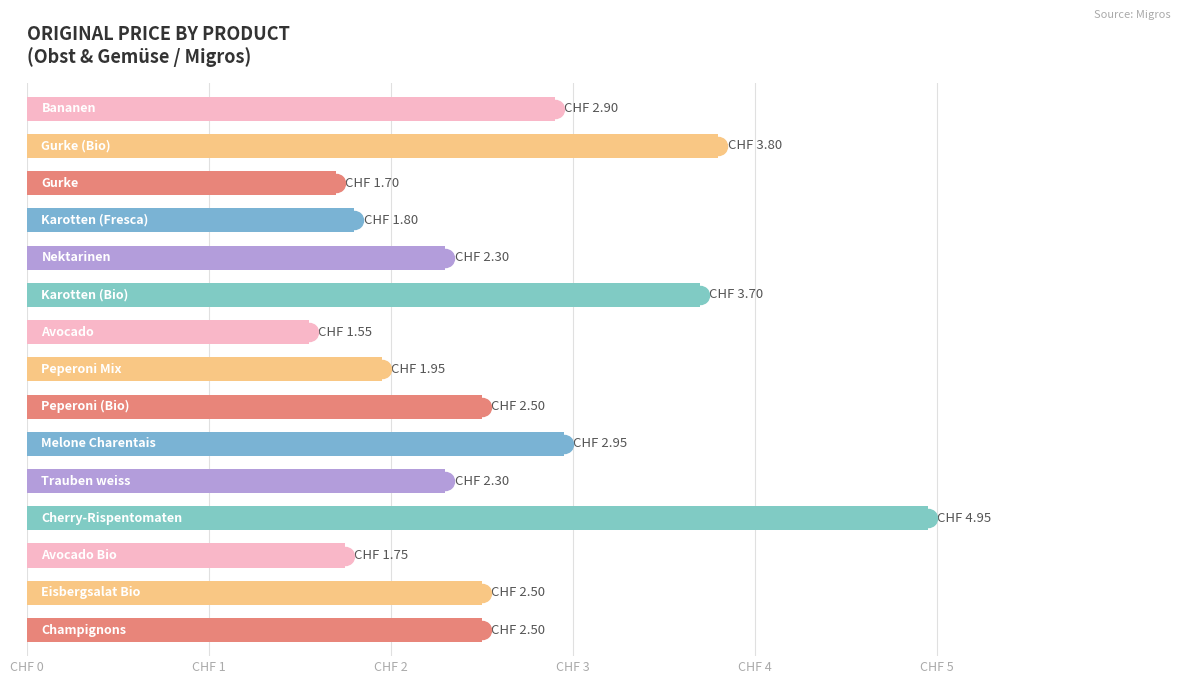

Are the bars horizontal?

Yes